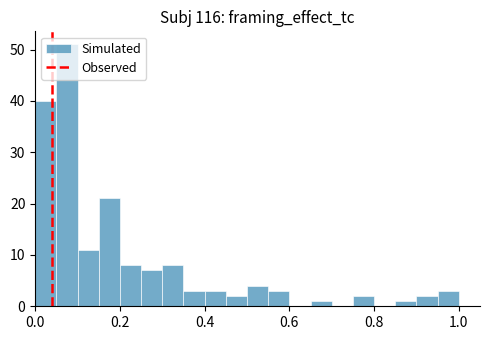

Around what value on the x-axis is the tallest bar? Give the approximate position of its centre, as read against the axis.

0.08